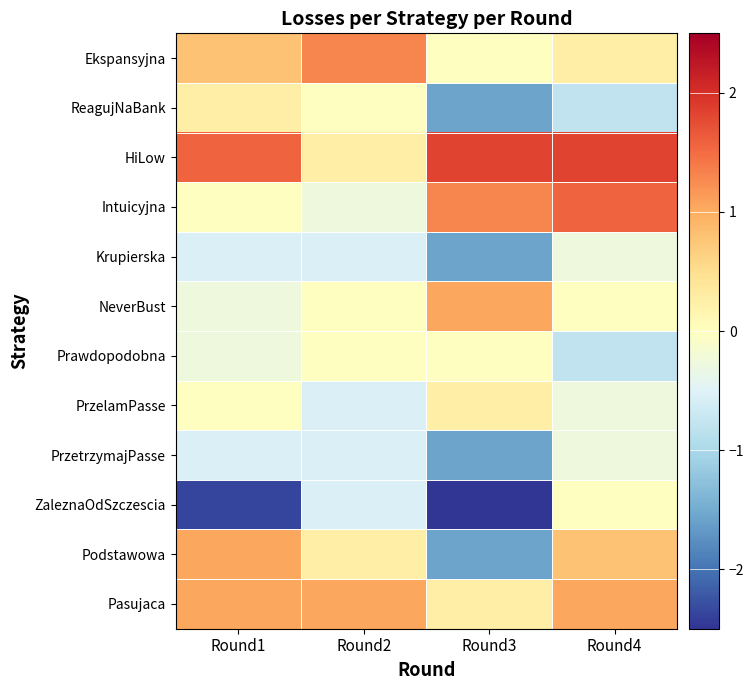

What is the total value across all series at Round3?

-4.3